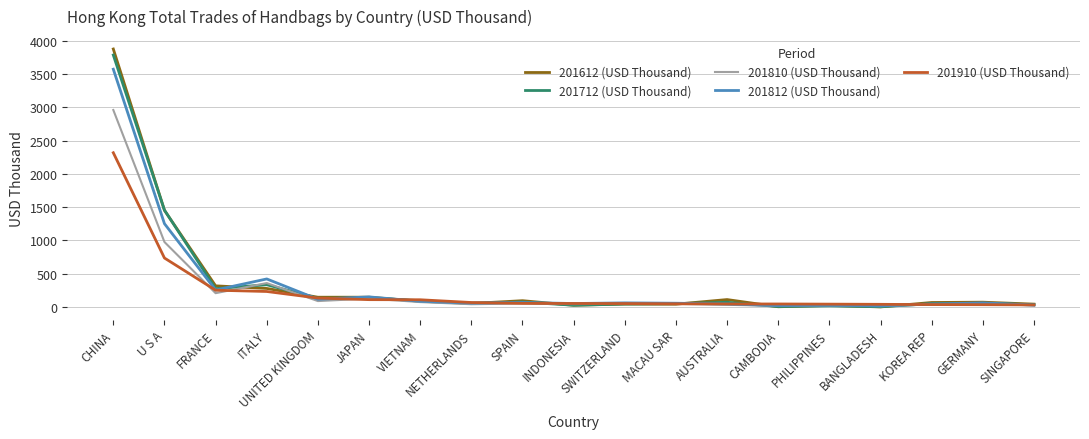

What is the difference between the highest and lowest values at SWITZERLAND?

17.9